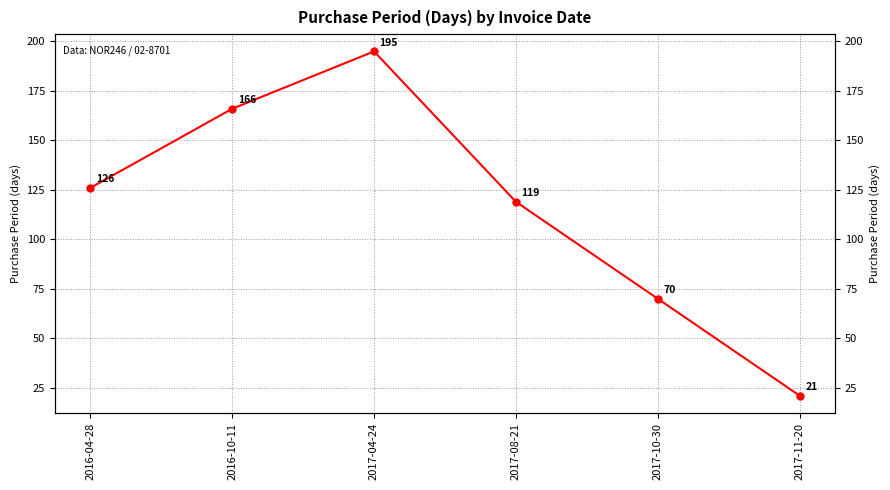

How many series are shown in this chart?

1